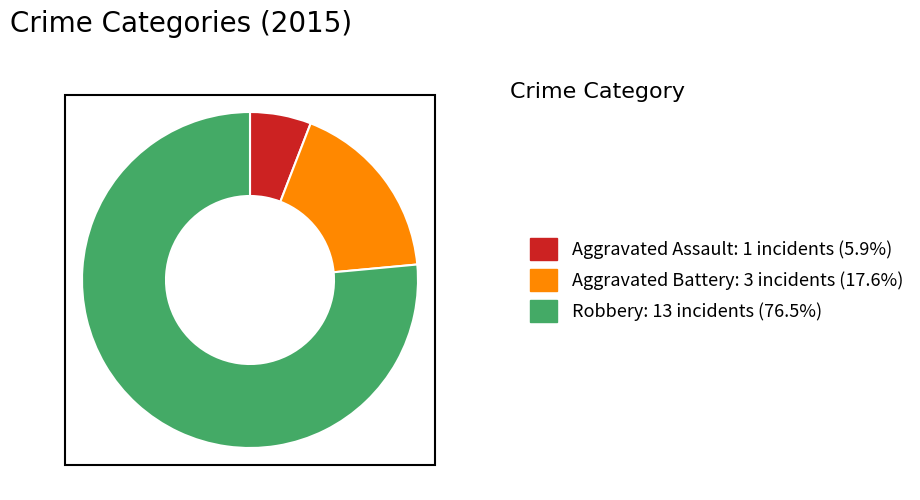

The Aggravated Assault slice represents 1% of the pie. True or false?

False